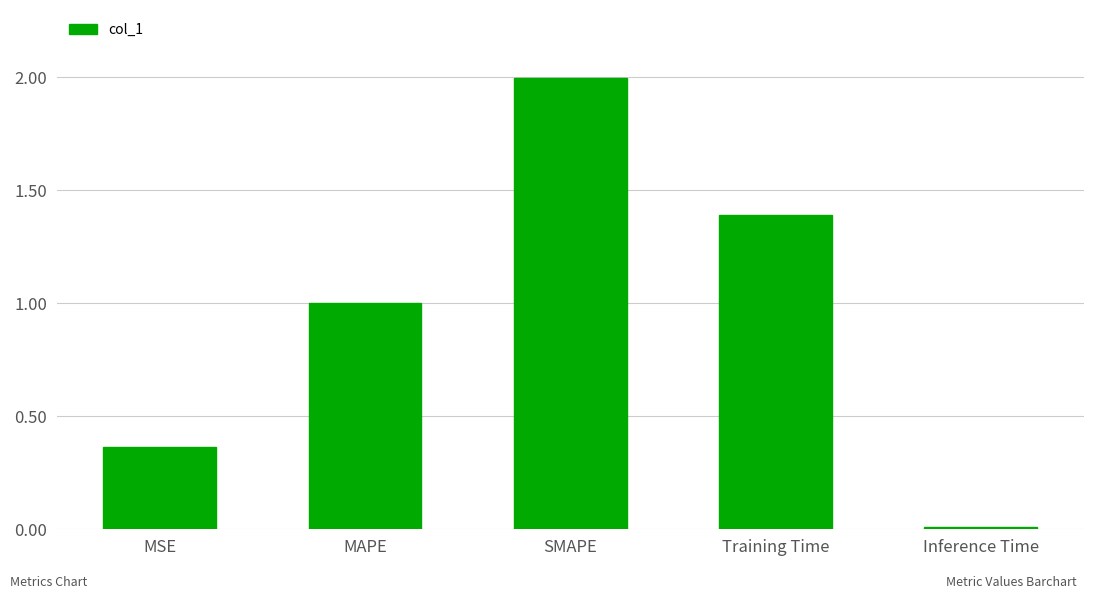

What is the label of the 2nd bar from the left?

MAPE